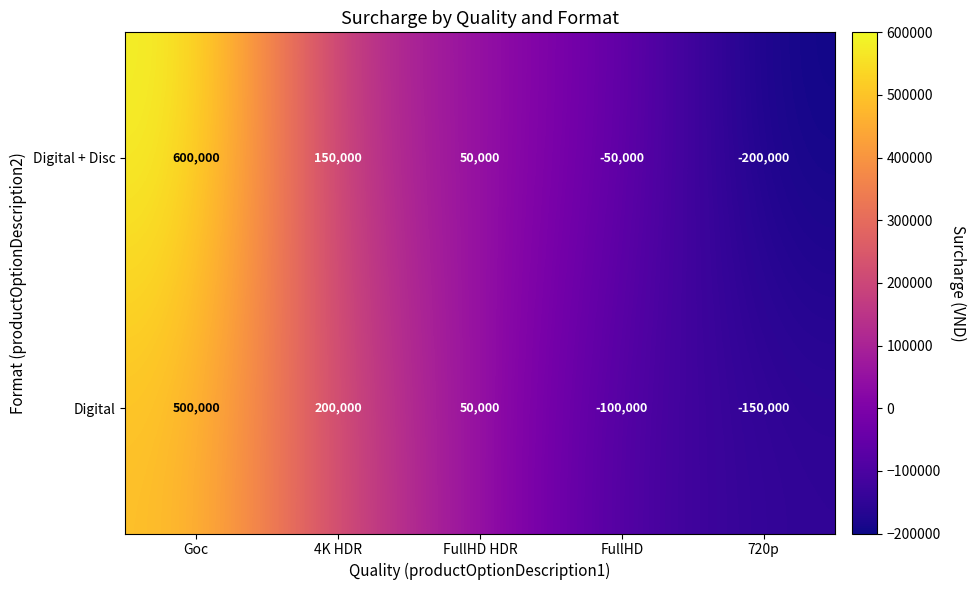

Which category has the lowest value in the Digital + Disc series?

720p